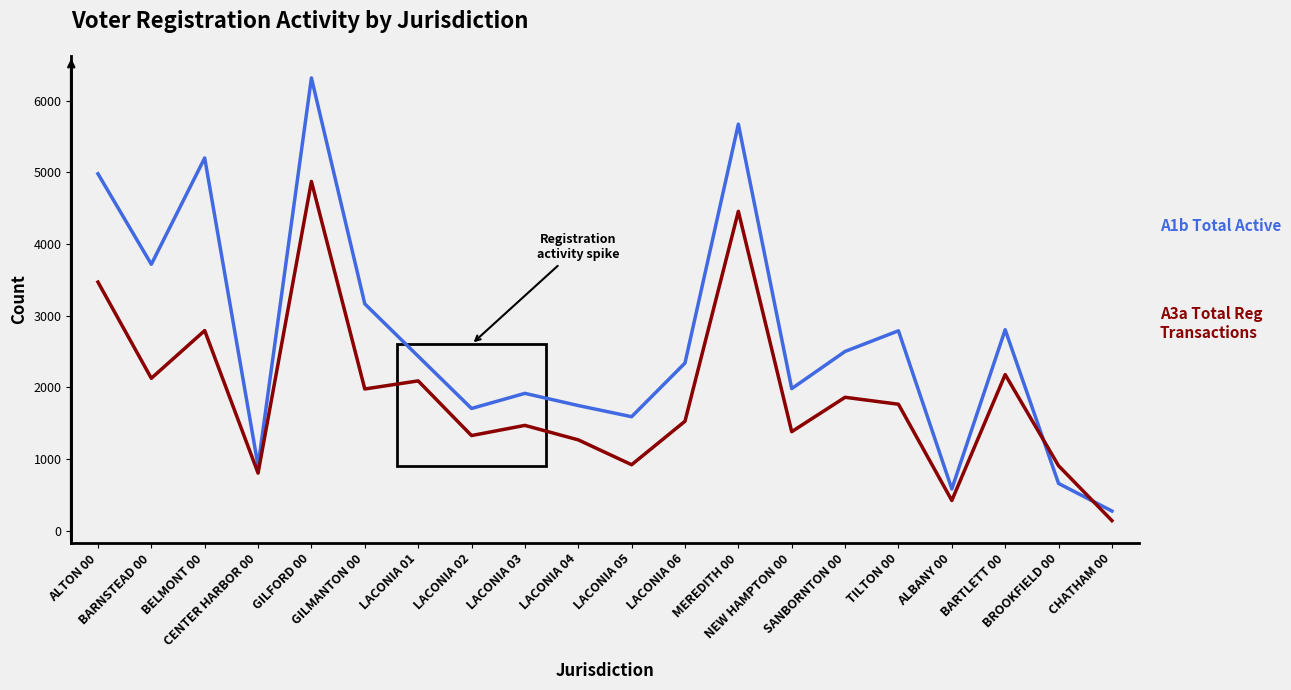

What is the smallest value displayed?

138